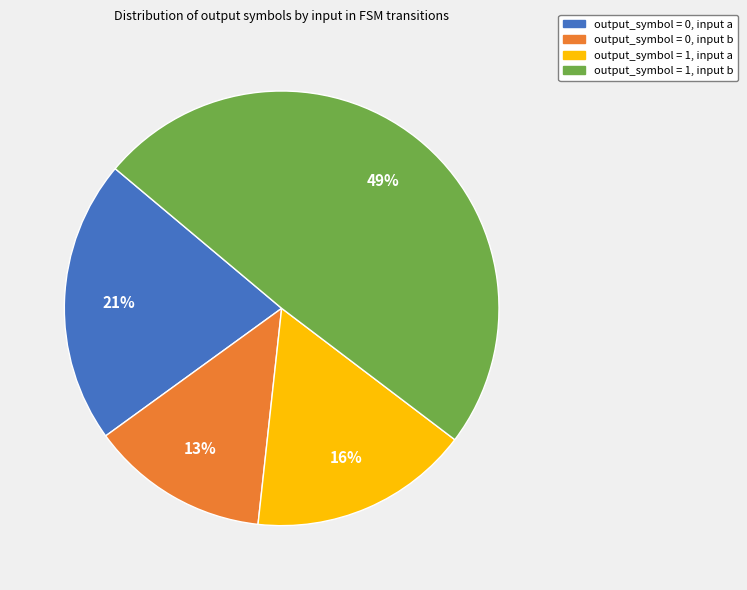

How many slices are in this pie chart?

4